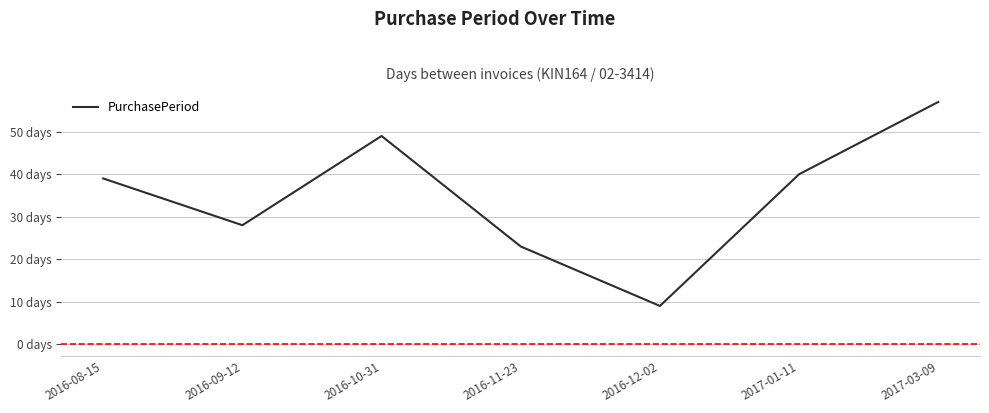

What is the change in value from 2016-08-15 to 2017-01-11?

+1